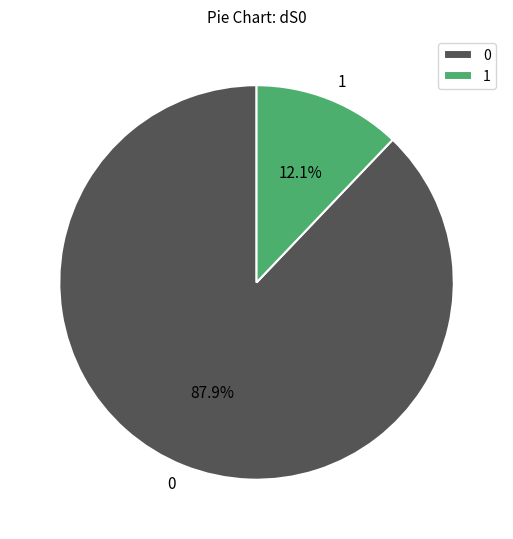

Rank the categories by value from lowest to highest.

1, 0